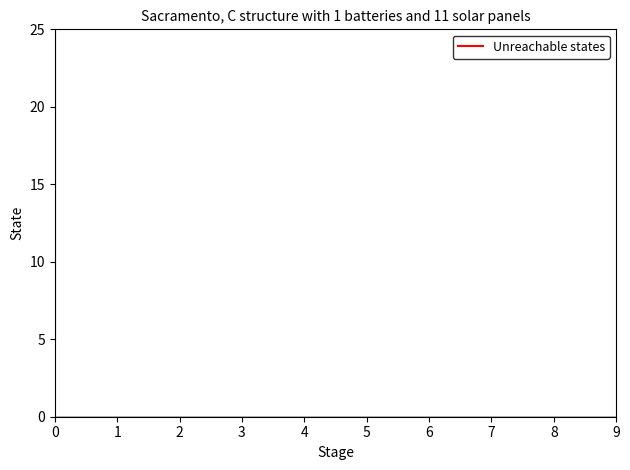

How many lines are shown in the chart?

1